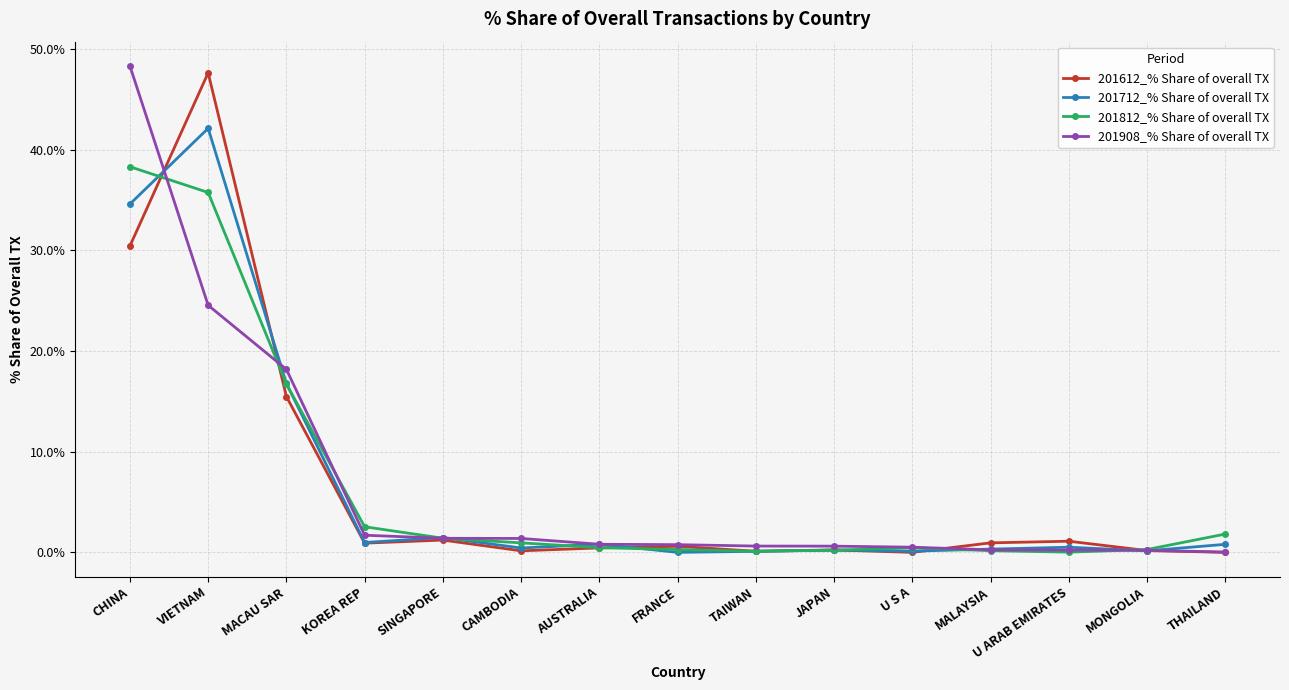

True or false: 201712_% Share of overall TX has more than 2 points higher than both neighbors.

True